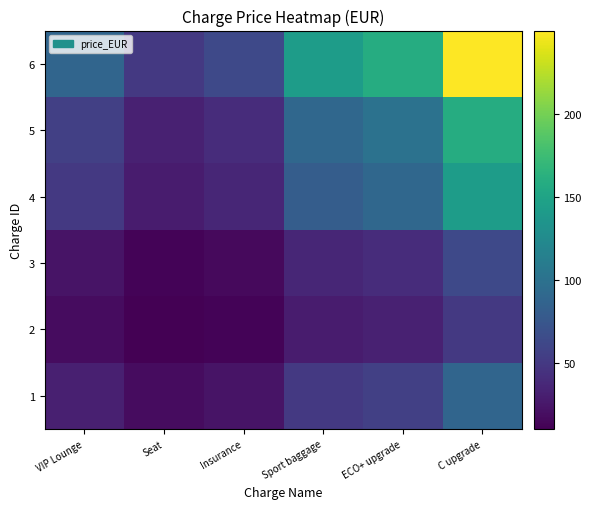

At how many categories does at least one series exceed 41?

6